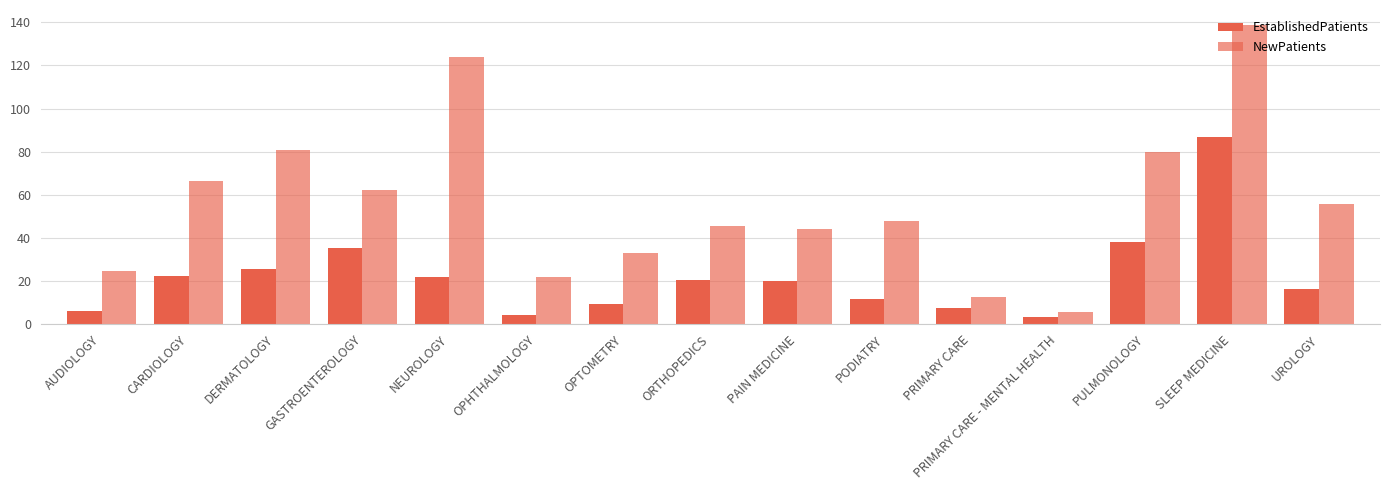

Count the number of data series in this chart.

2